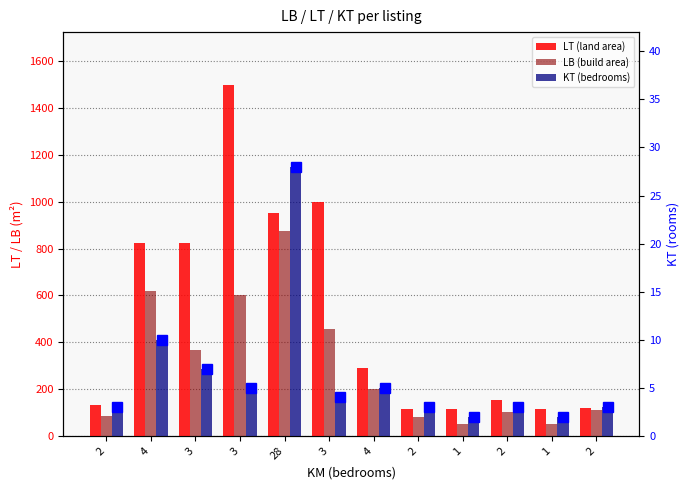

Which category has the highest value across all series?

3